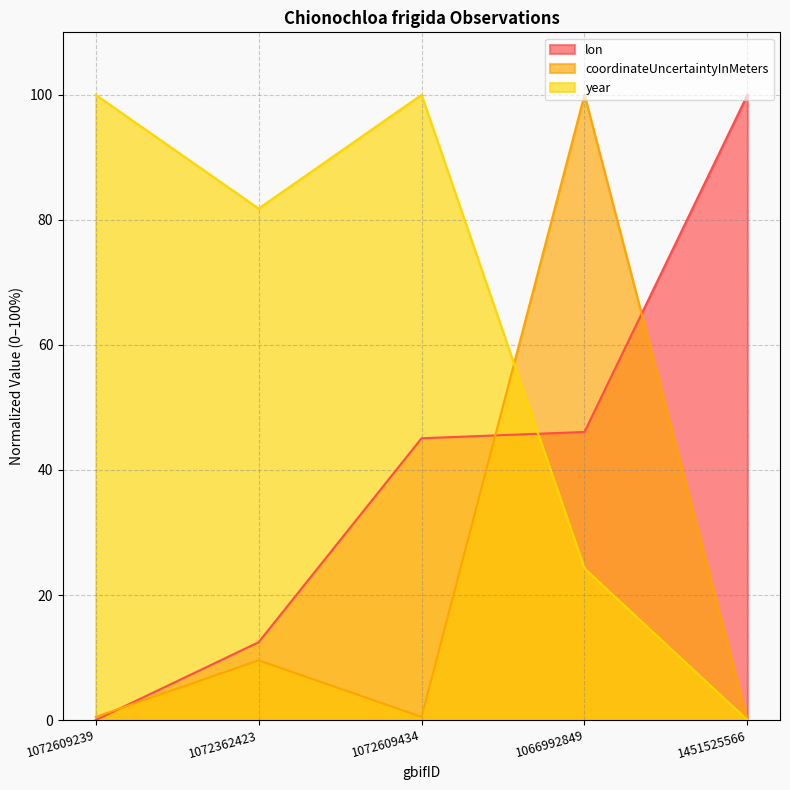

What are all the series names shown in the legend?

lon, coordinateUncertaintyInMeters, year